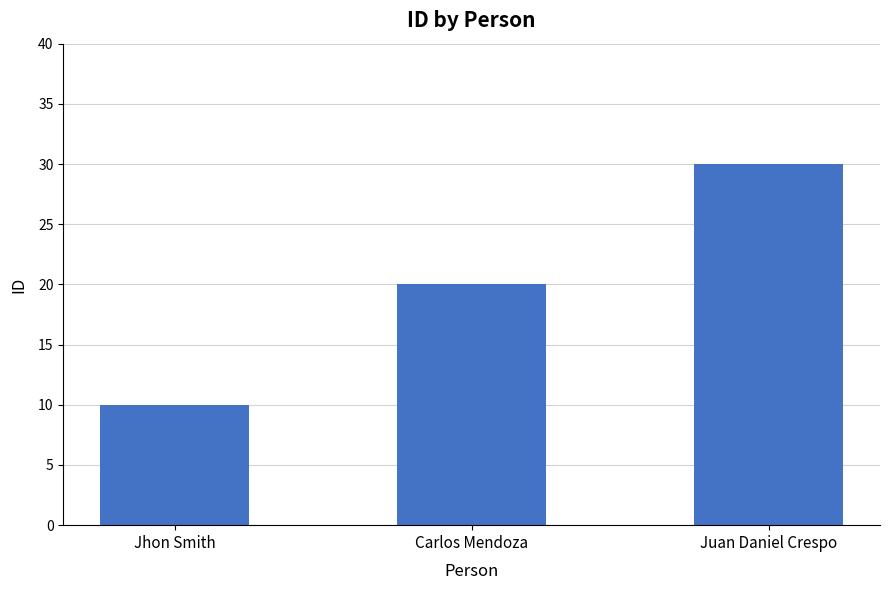

Rank the categories by value from lowest to highest.

Jhon Smith, Carlos Mendoza, Juan Daniel Crespo